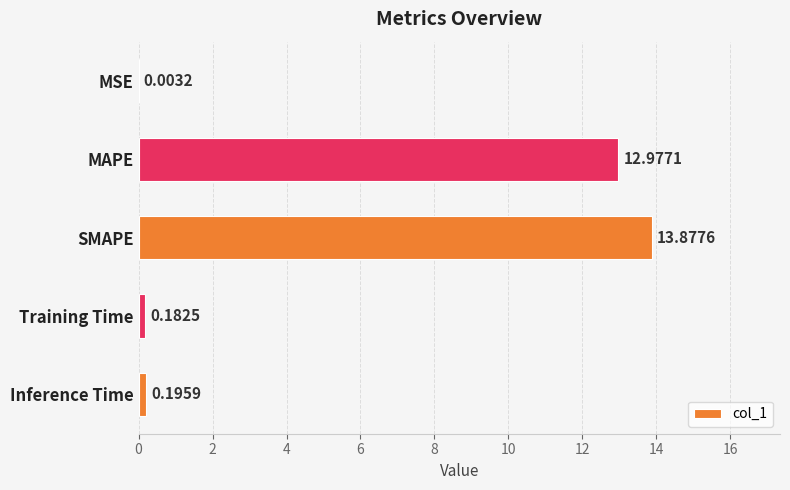

How many distinct data groups are displayed?

1